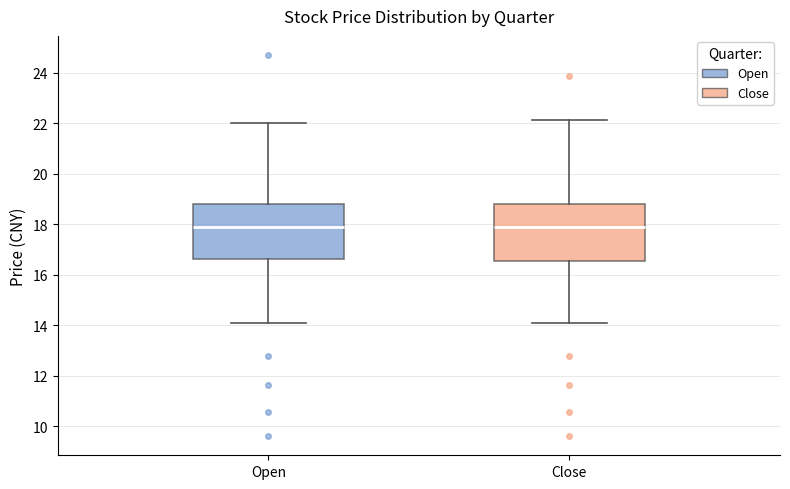

Reading left to right, transcribe this box plot: for each box, give where its median line is, the range the box spans, and where its two whiskers end, as read against the y-axis. The values are not printed on the chart, so give them approximately, as read against the axis.

Open: median 18.0, box 16.6 to 18.8, whiskers 14.0 to 22.0
Close: median 18.0, box 16.6 to 18.8, whiskers 14.0 to 22.2